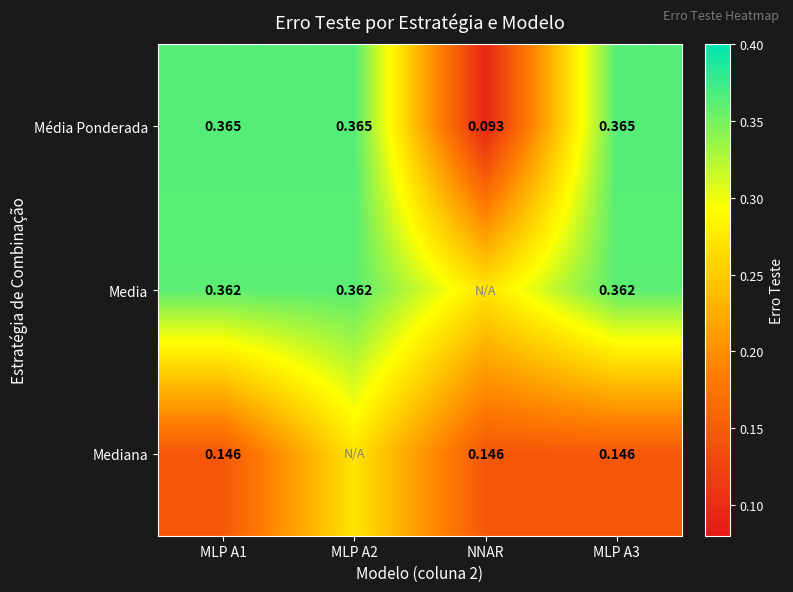

Rank the series at MLP A1 from highest to lowest value.

Média Ponderada, Media, Mediana